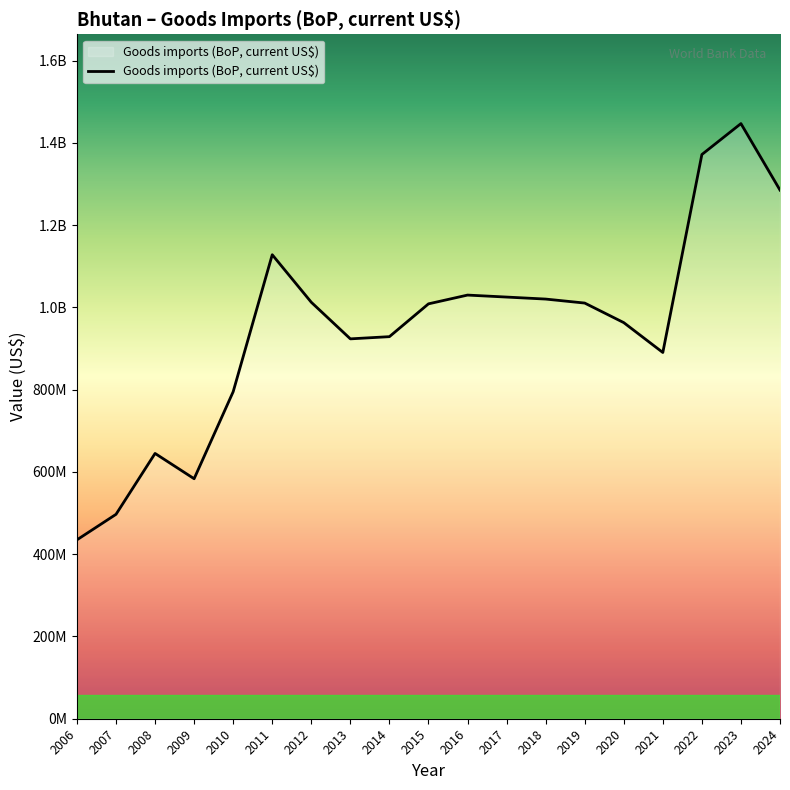

True or false: the data shows 1231639104.0 at 2010.

False